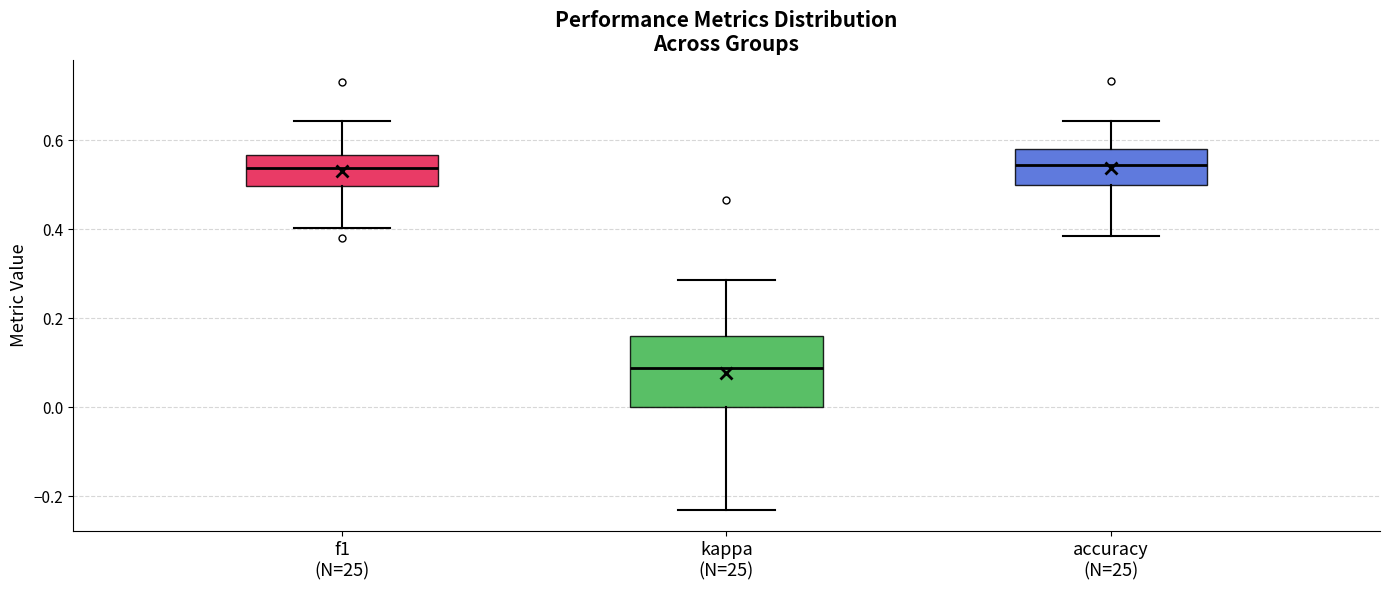

Reading left to right, transcribe this box plot: for each box, give where its median line is, the range the box spans, and where its two whiskers end, as read against the y-axis. The values are not printed on the chart, so give them approximately, as read against the axis.

f1 (N=25): median 0.54, box 0.50 to 0.56, whiskers 0.40 to 0.64
kappa (N=25): median 0.08, box 0.00 to 0.16, whiskers -0.24 to 0.28
accuracy (N=25): median 0.54, box 0.50 to 0.58, whiskers 0.38 to 0.64